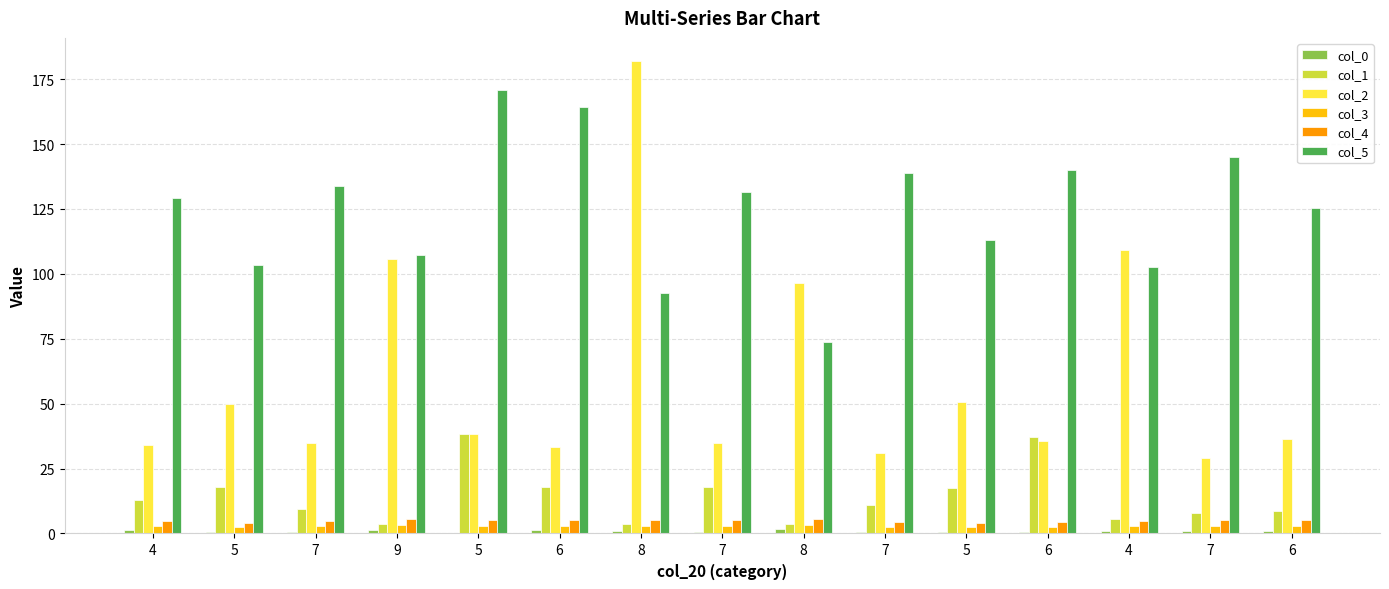

How many values in the col_2 series exceed 36?

8